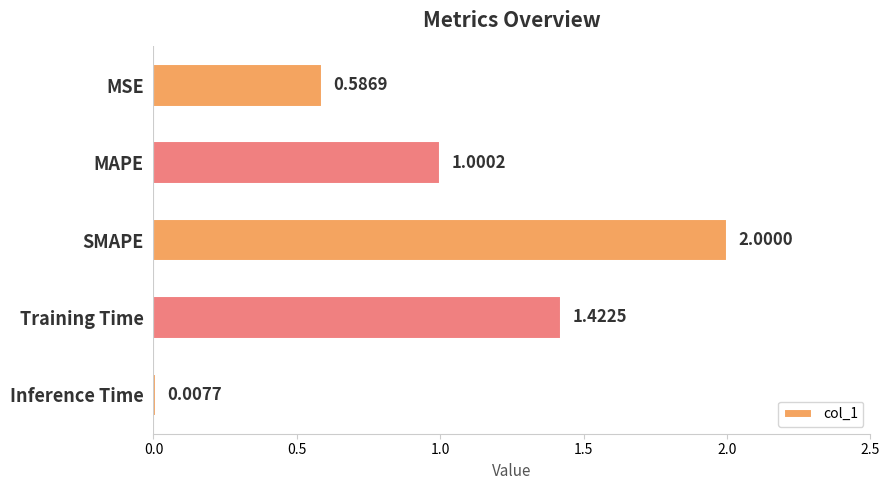

How many bars are there in total?

5